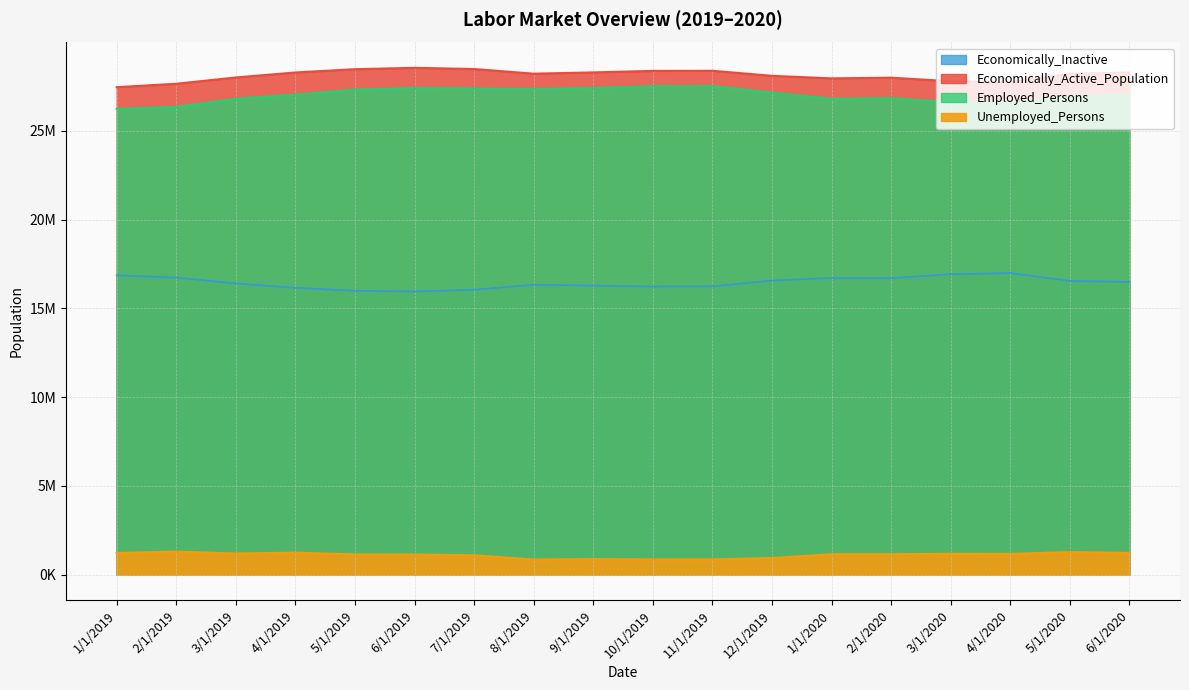

What is the difference between the Unemployed_Persons values at 12/1/2019 and 4/1/2019?

303000